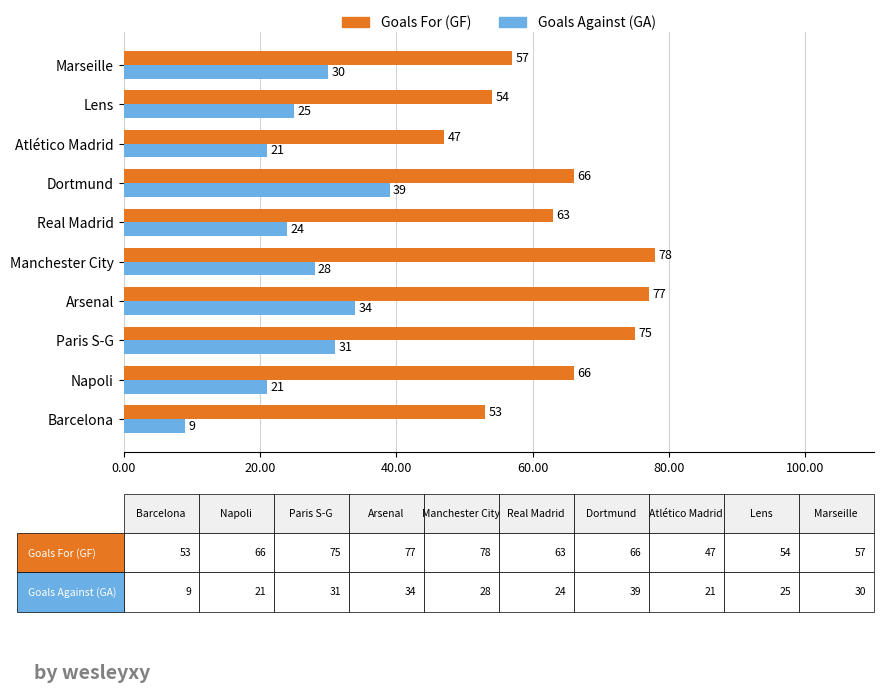

At how many categories does at least one series exceed 64?

5